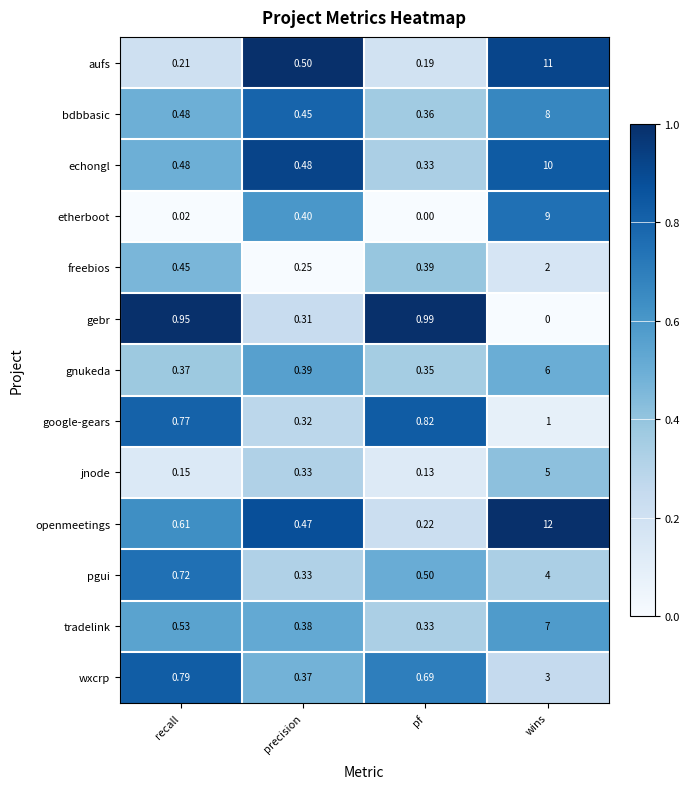

Between precision and wins, which series saw the biggest shift?

openmeetings